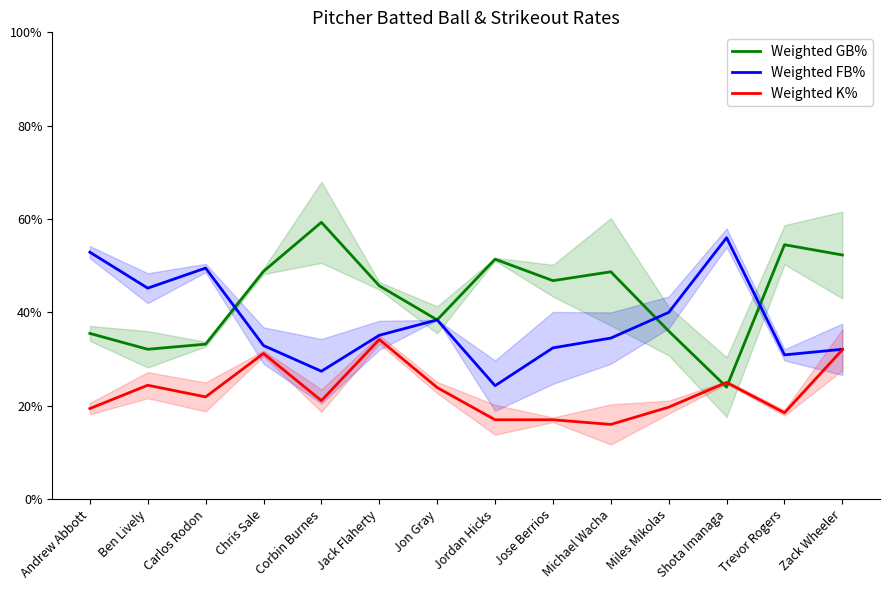

What is the average value of the Weighted GB% series?

0.4